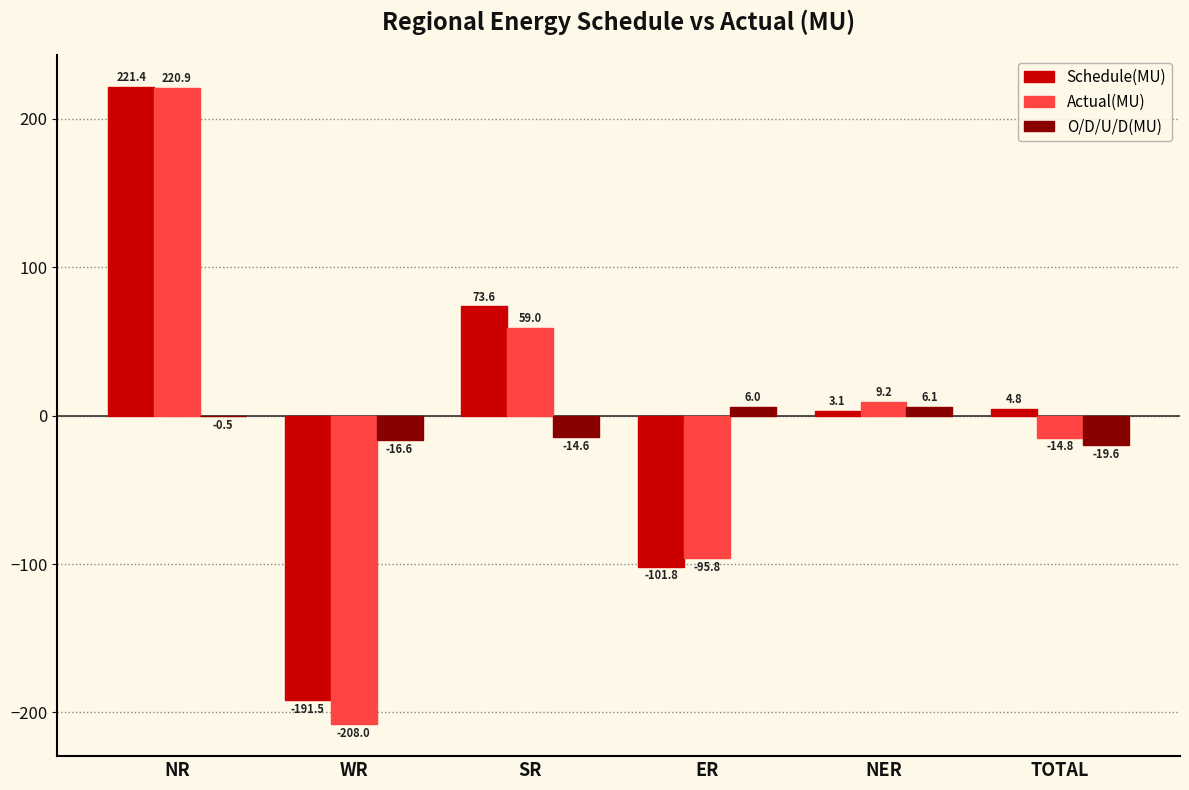

At which label does Actual(MU) first exceed 9?

NR